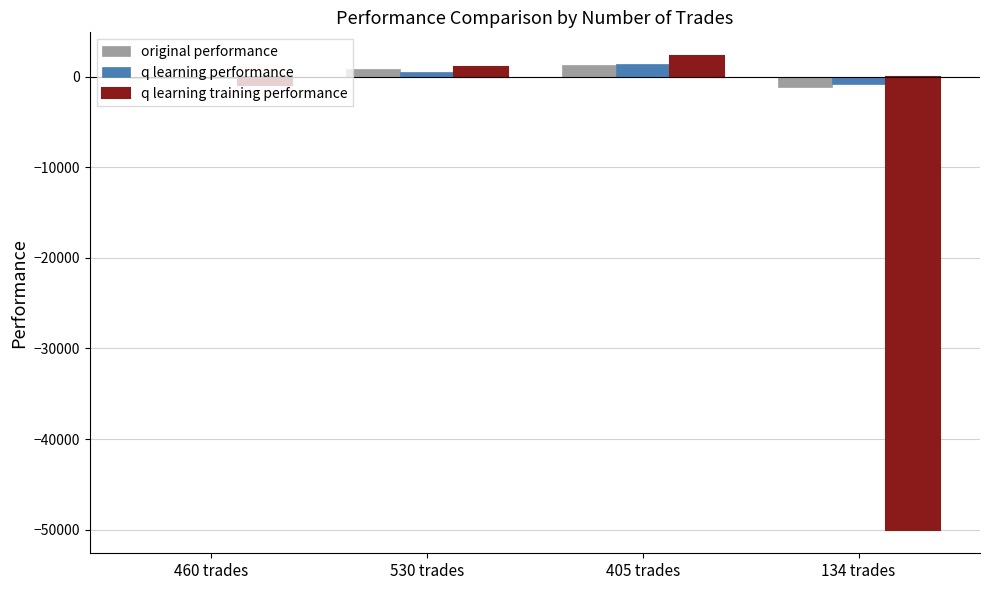

Read the q learning performance value at 530 trades.

544.7